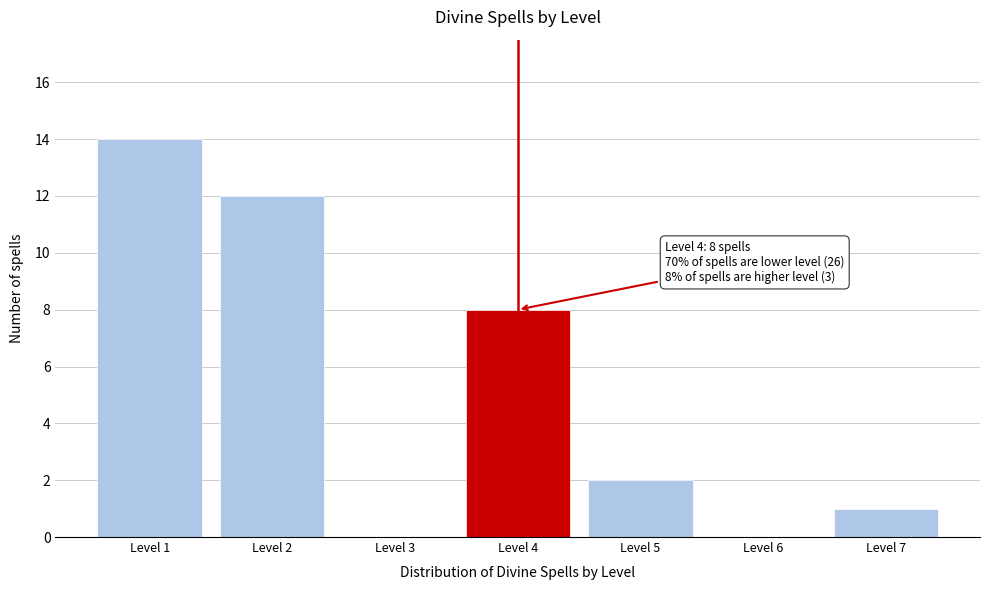

Reading right to left, transcribe all the data shown in this chart.

Level 7=1	Level 6=0	Level 5=2	Level 4=8	Level 3=0	Level 2=12	Level 1=14